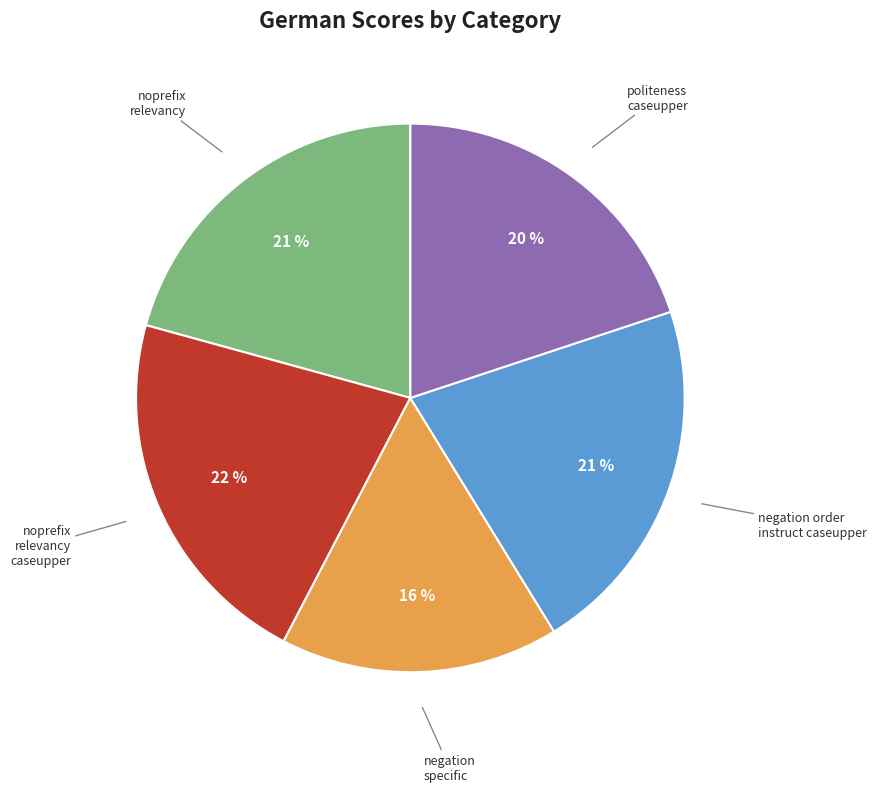

The negation order instruct caseupper slice represents 29% of the pie. True or false?

False